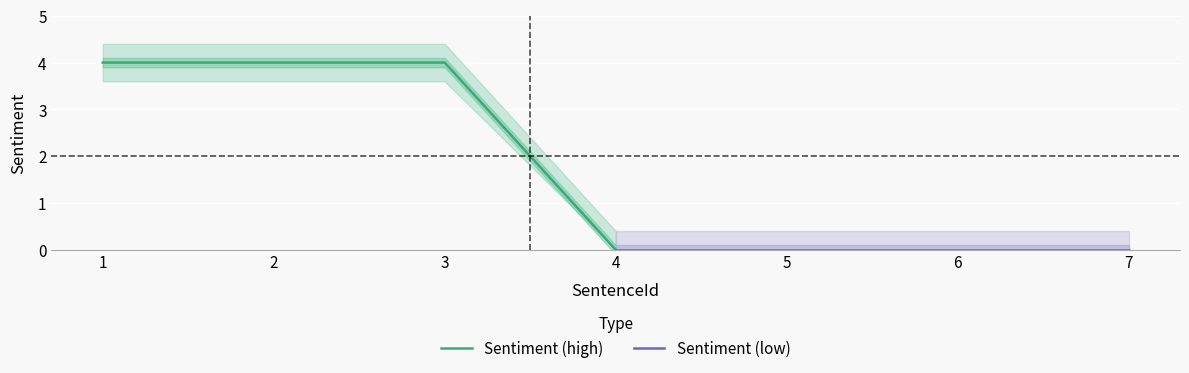

Reading left to right, transcribe all the data shown in this chart.

Sentiment (high): 4	4	4	0
Sentiment (low): 0	0	0	0